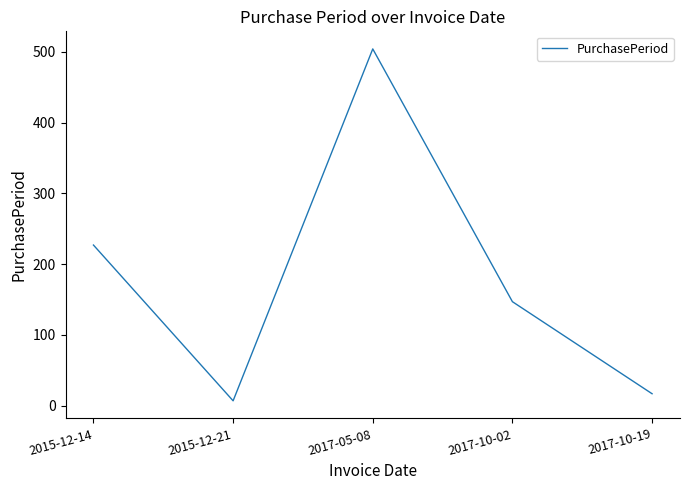

Is it true that the value at 2015-12-14 is 227?

True